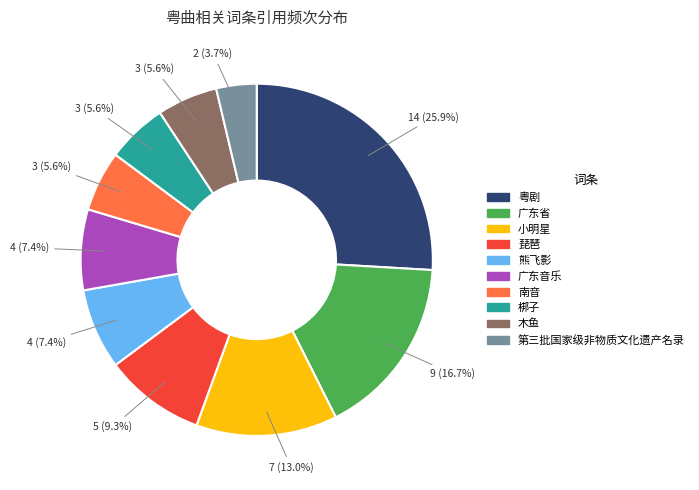

Does 粤剧 account for over 50% of the chart?

No